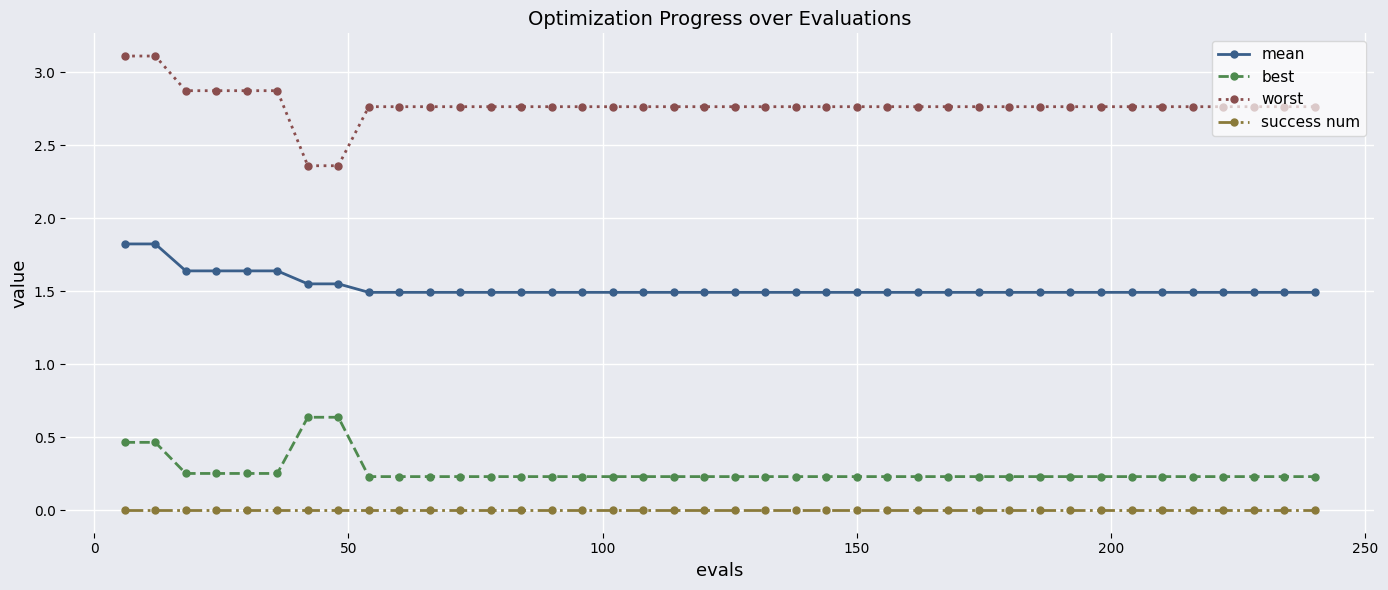

What is the value of the best point at the 22nd from the left?

0.2